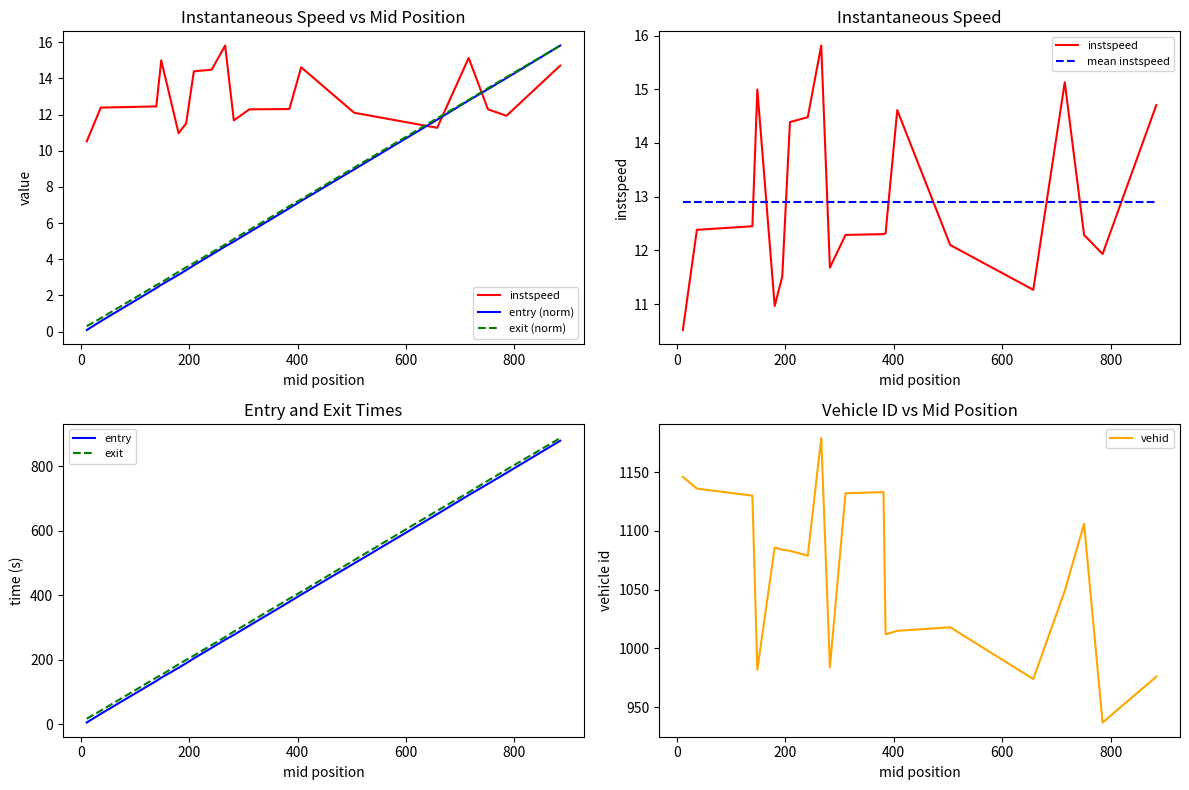

What is the minimum value for vehid?

937